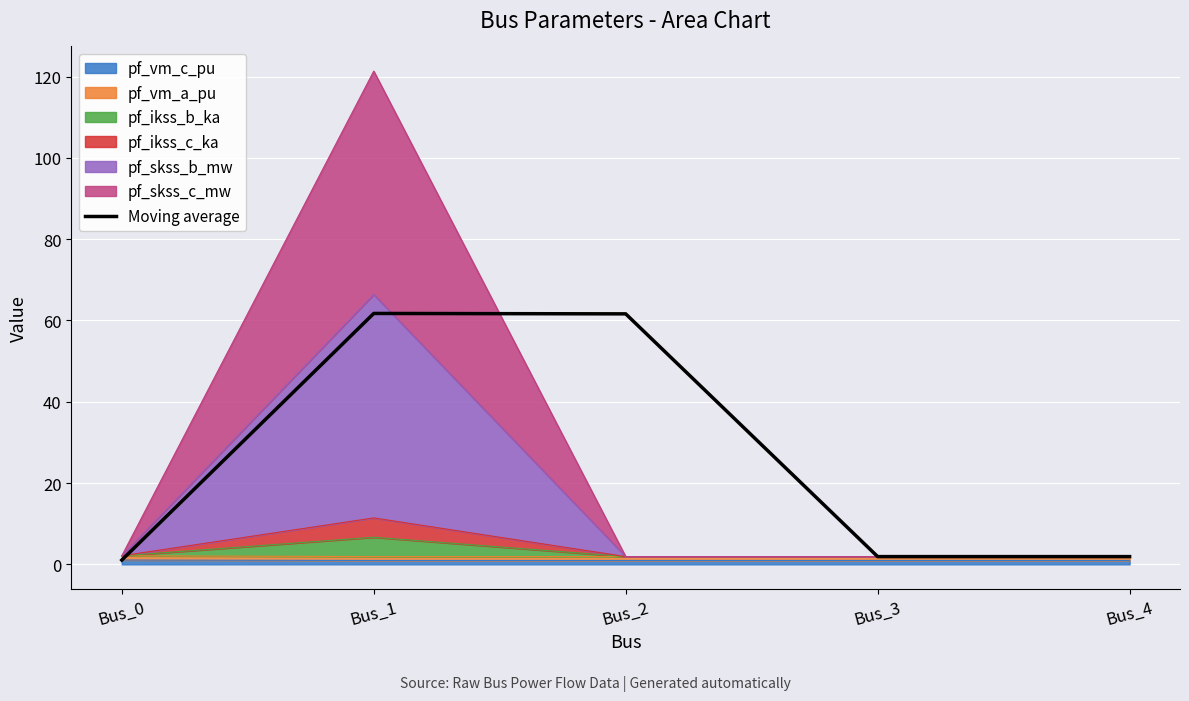

Rank the categories by value from highest to lowest.

Bus_1, Bus_2, Bus_3, Bus_4, Bus_0